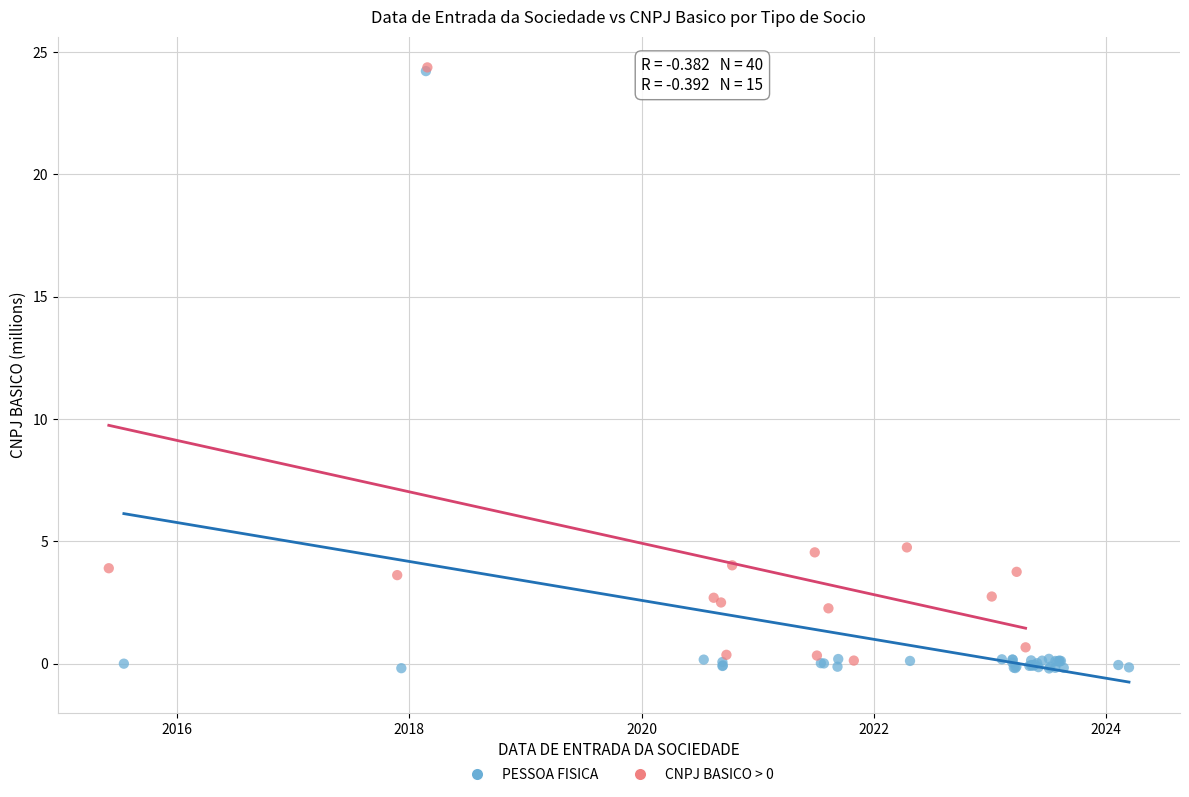

Which series has the largest Y range (max minus min)?

PESSOA FISICA